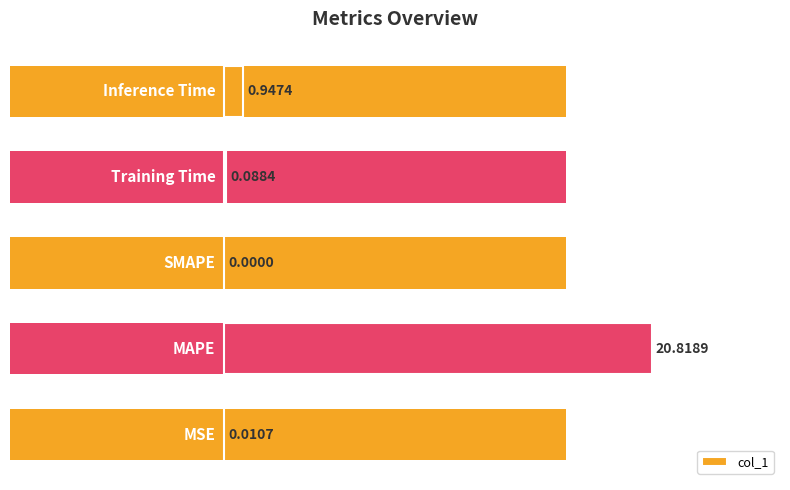

How many series are shown in this chart?

1